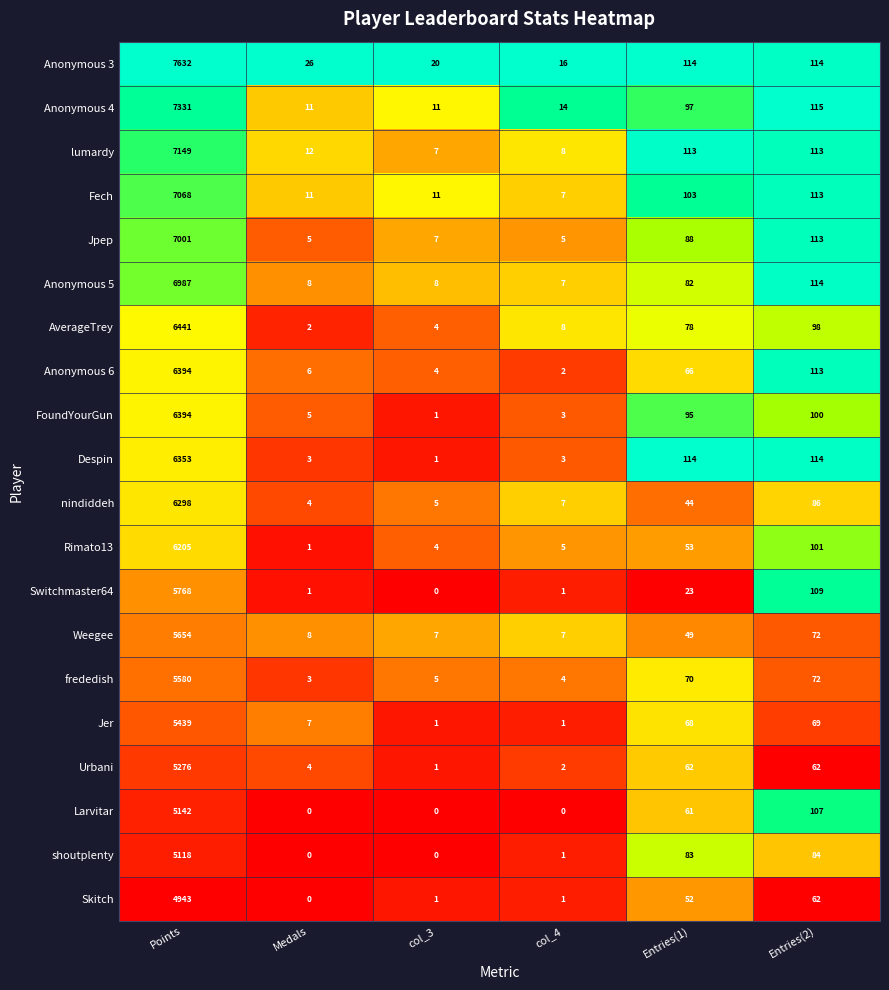

The Anonymous 6 series shows 113 at Entries(2). True or false?

True